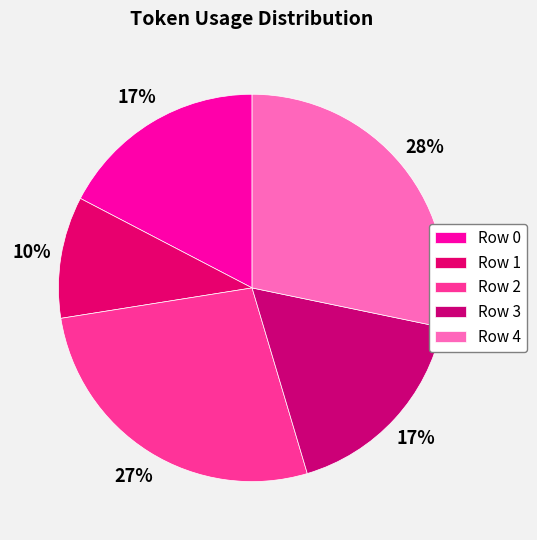

How many slices are in this pie chart?

5